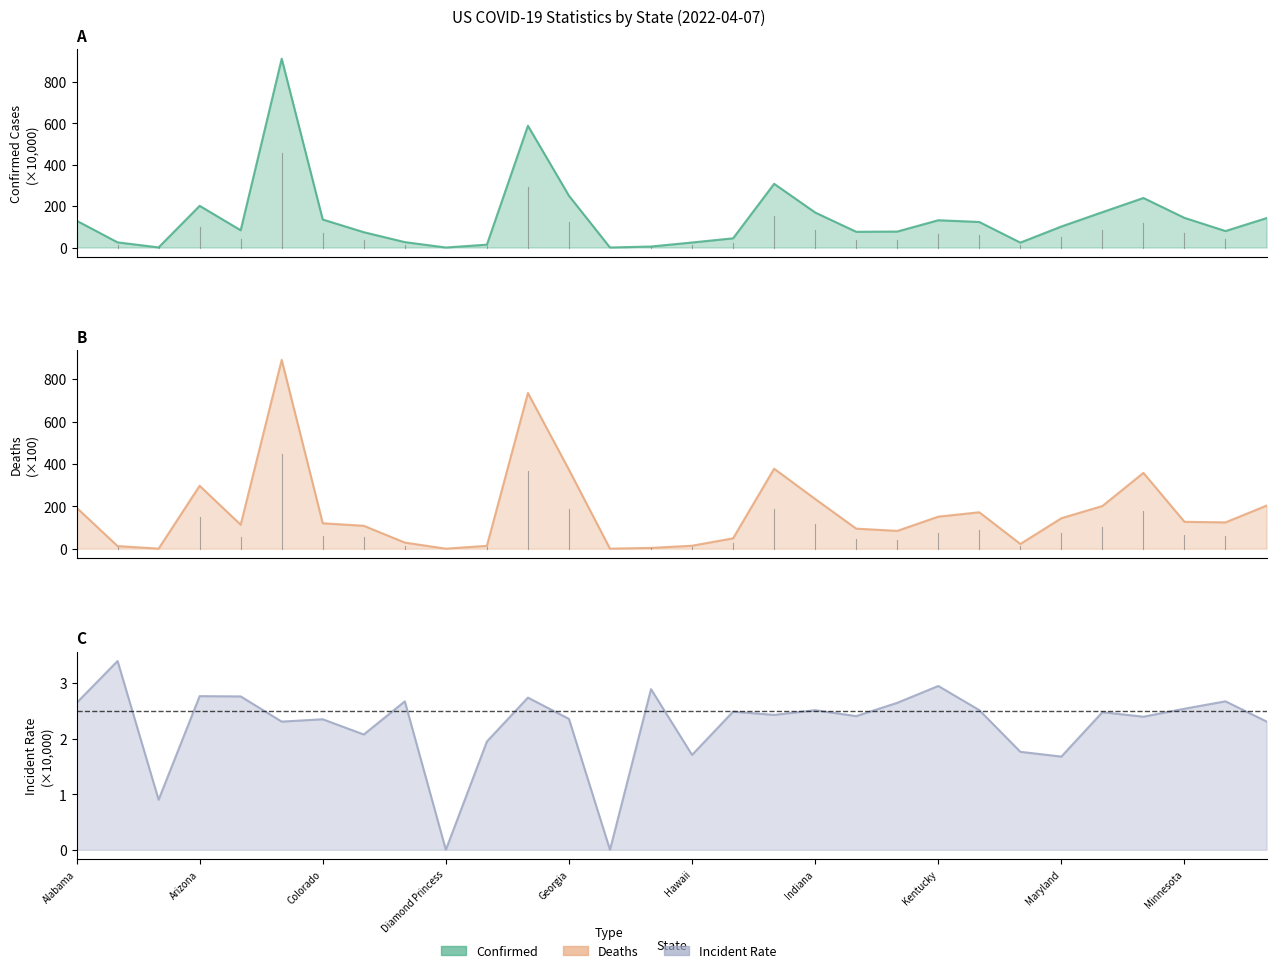

What is the label of the 15th point from the right?

Hawaii